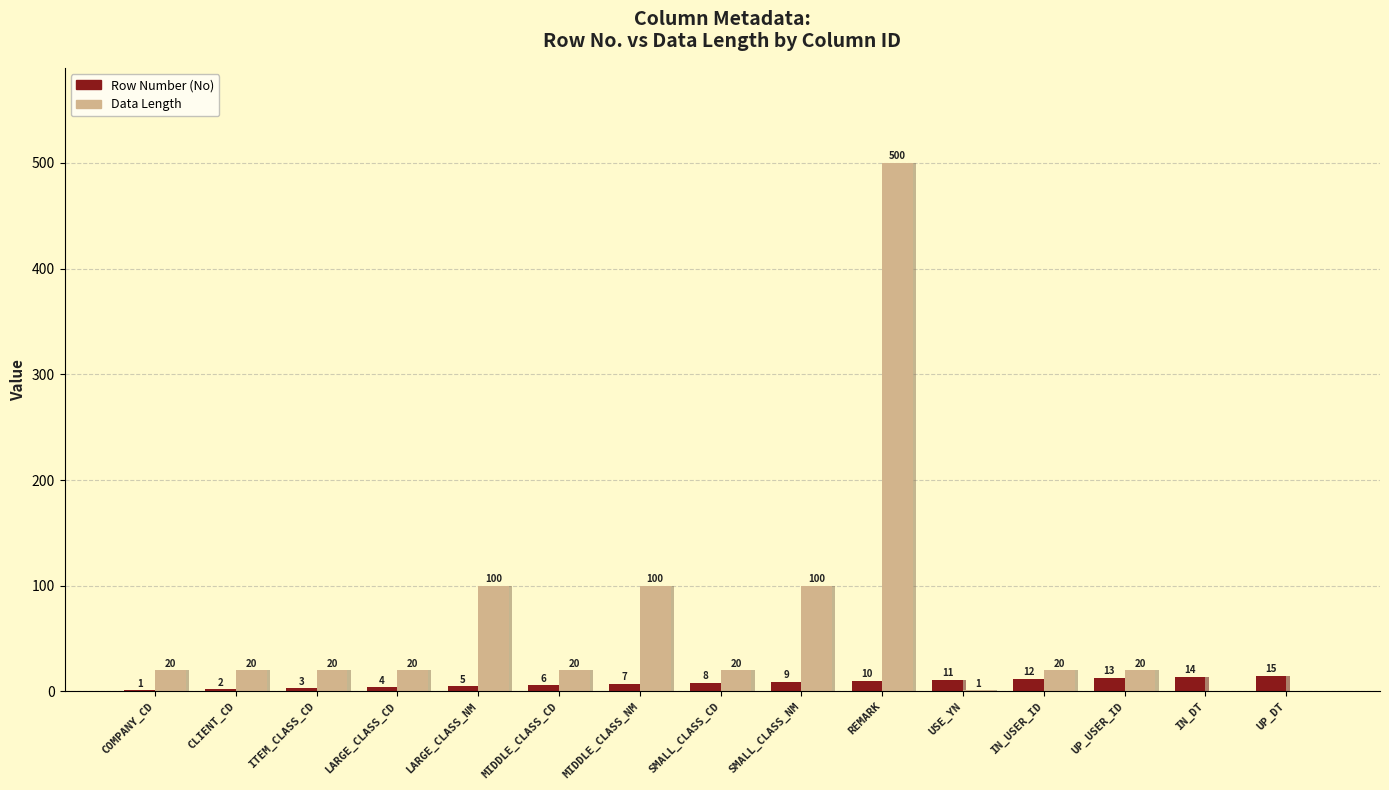

What is the value of the Row Number (No) bar at the 4th from the left?

4